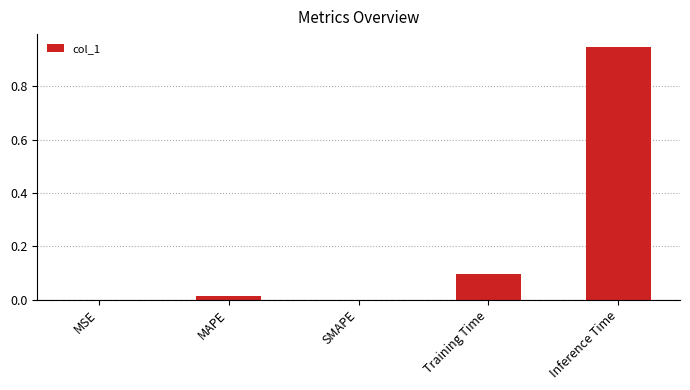

The value at MSE is 0.0. True or false?

True